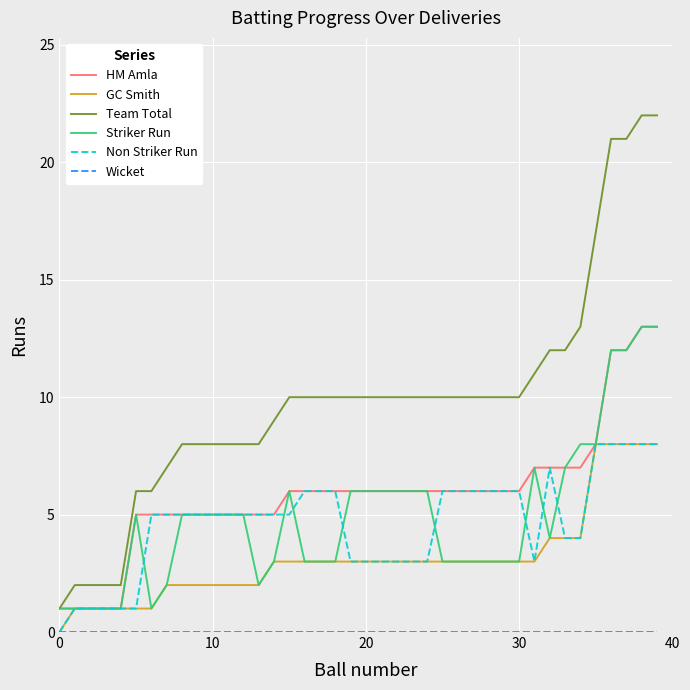

Which series has the widest spread of values?

Team Total